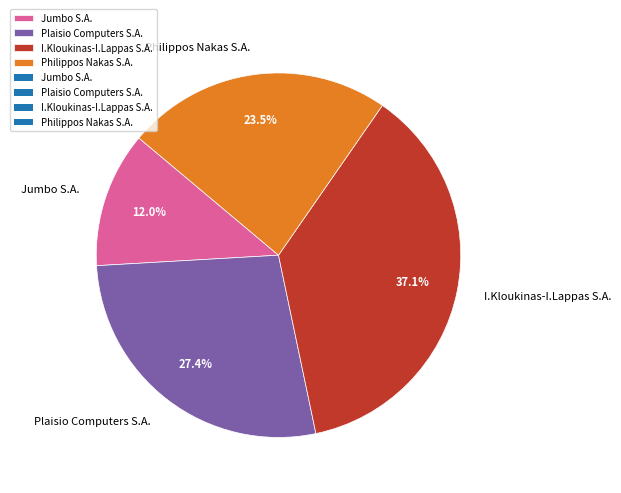

To the nearest percent, what is the difference between the Philippos Nakas S.A. and I.Kloukinas-I.Lappas S.A. slice percentages?

14%